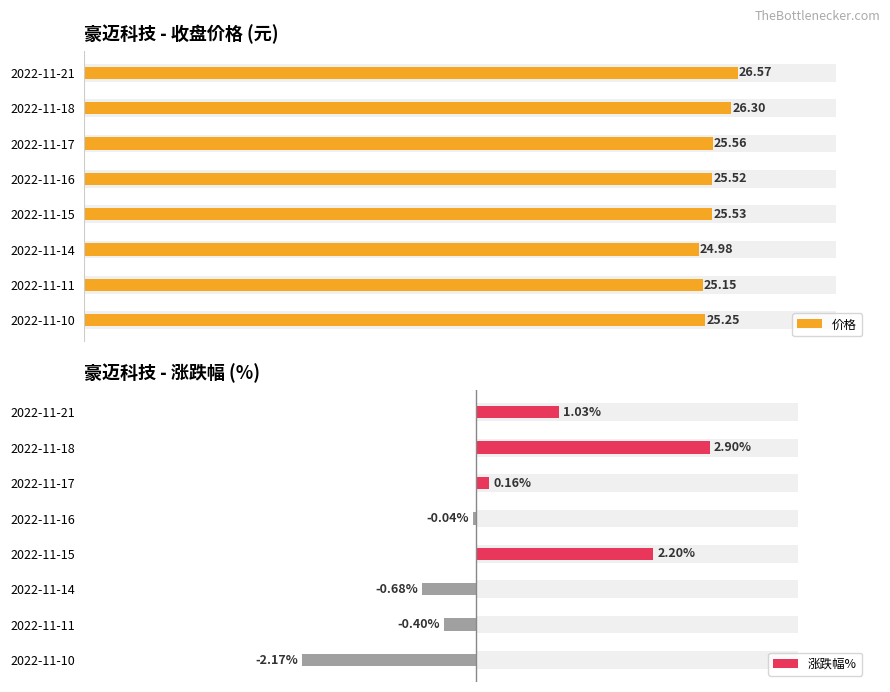

True or false: 价格 has a value of 26.6 at 2022-11-21.

True